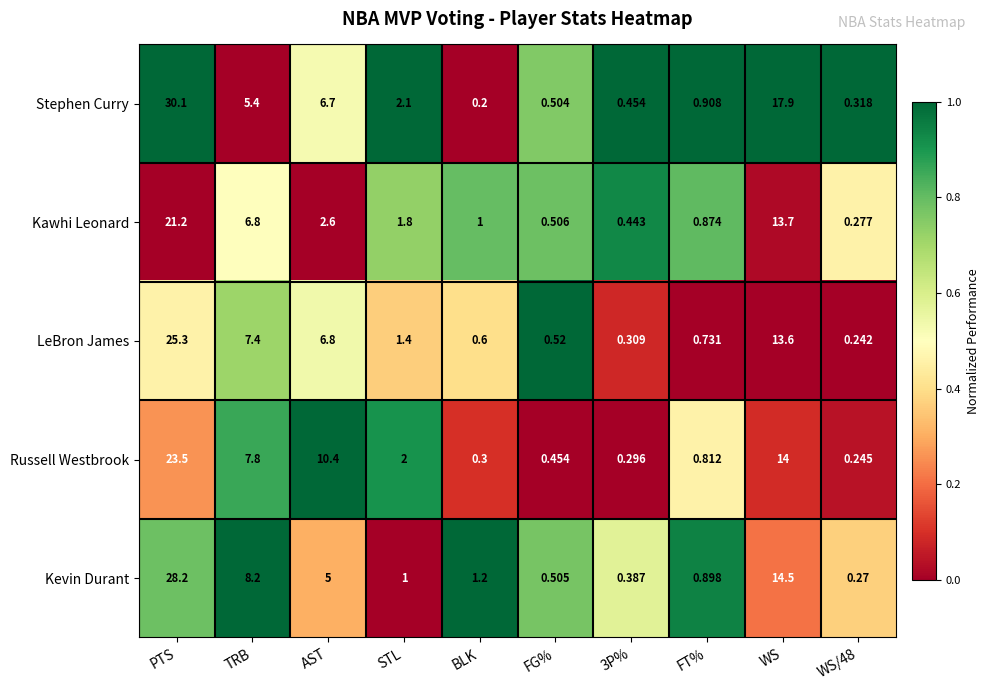

Where does the LeBron James series first go above 1?

PTS